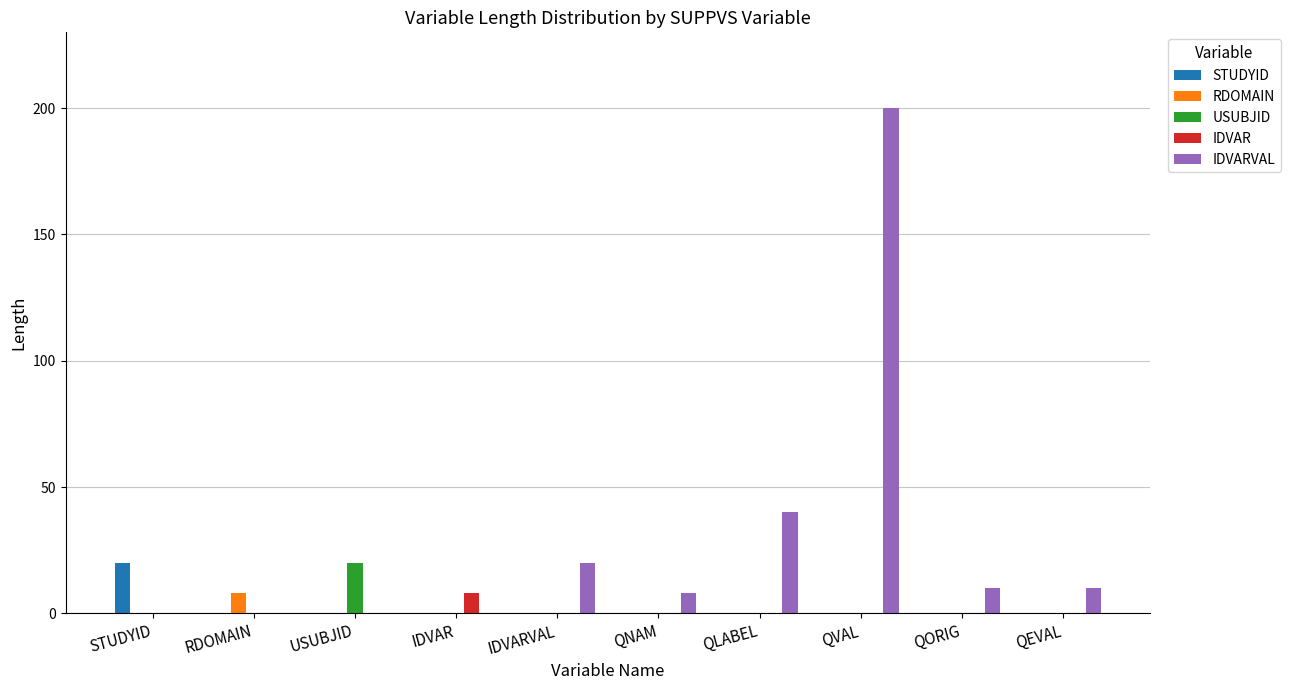

What are all the series names shown in the legend?

STUDYID, RDOMAIN, USUBJID, IDVAR, IDVARVAL